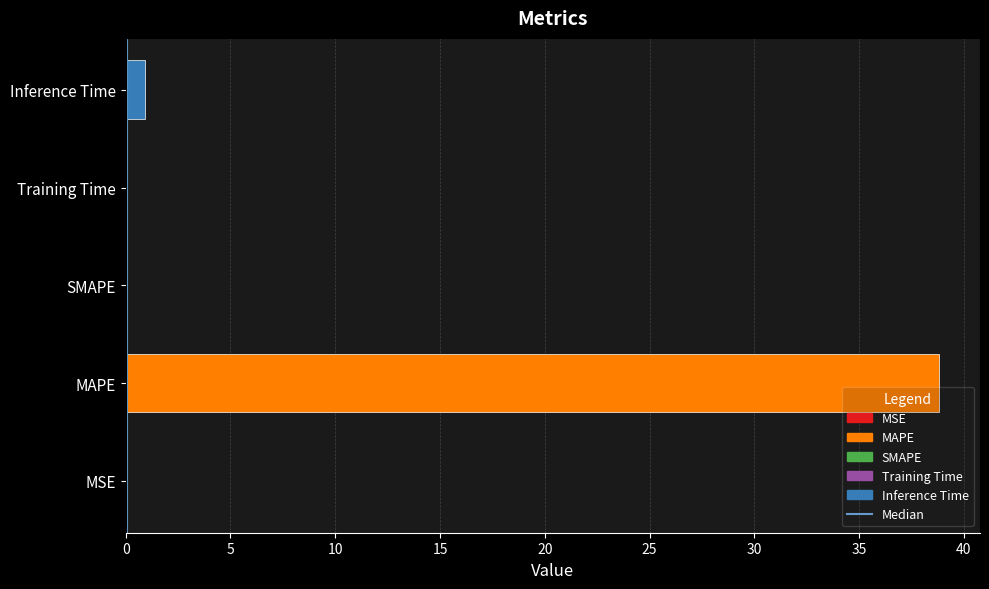

Which category has the highest value across all series?

MAPE